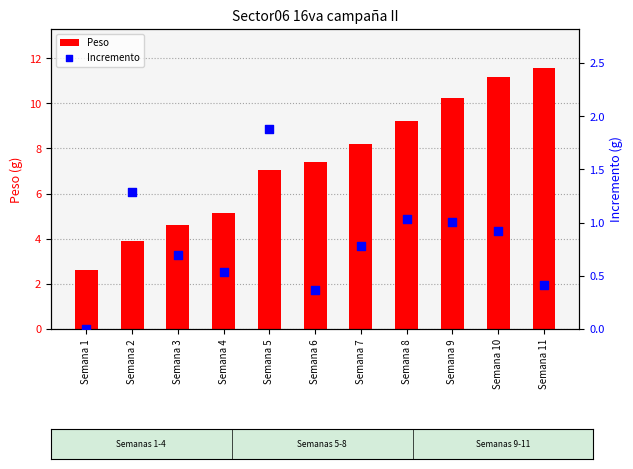

At how many categories does at least one series exceed 1?

11